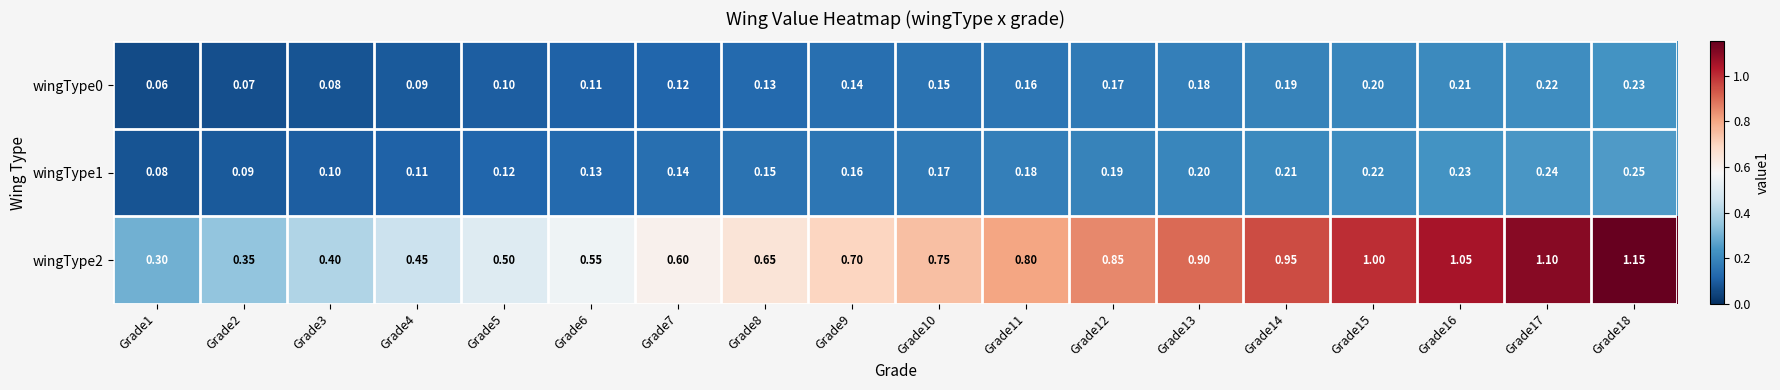

Count the number of data series in this chart.

3